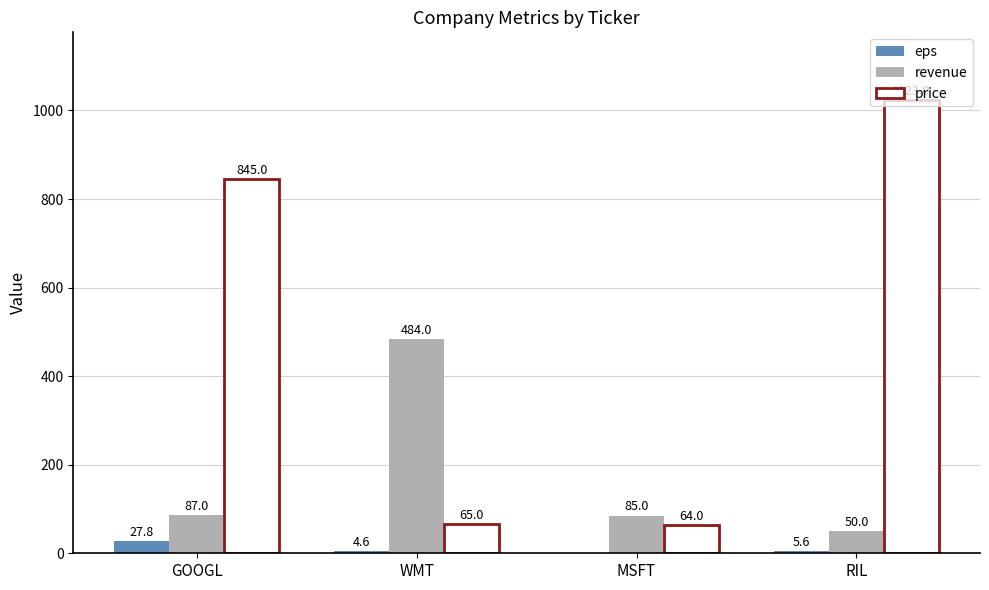

Between GOOGL and WMT, which series saw the biggest shift?

price